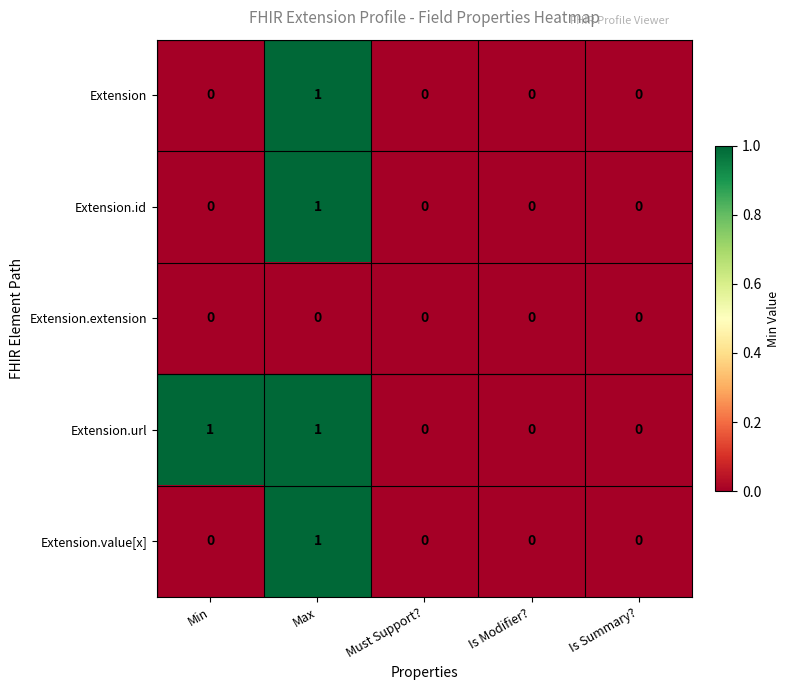

At which category is the sum across all series the highest?

Max